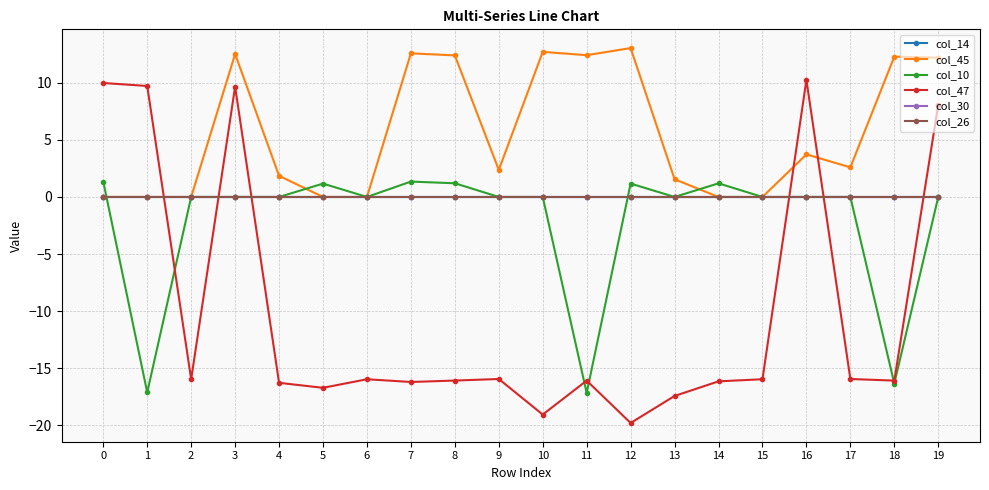

Does the chart have visible grid lines?

Yes